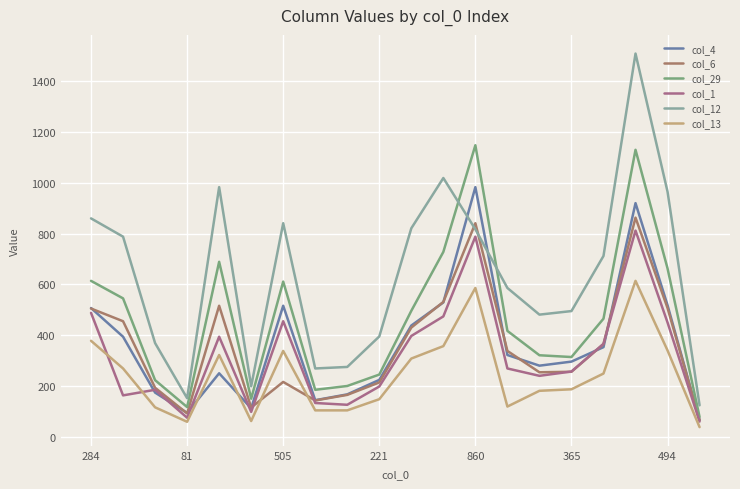

How many lines are shown in the chart?

6